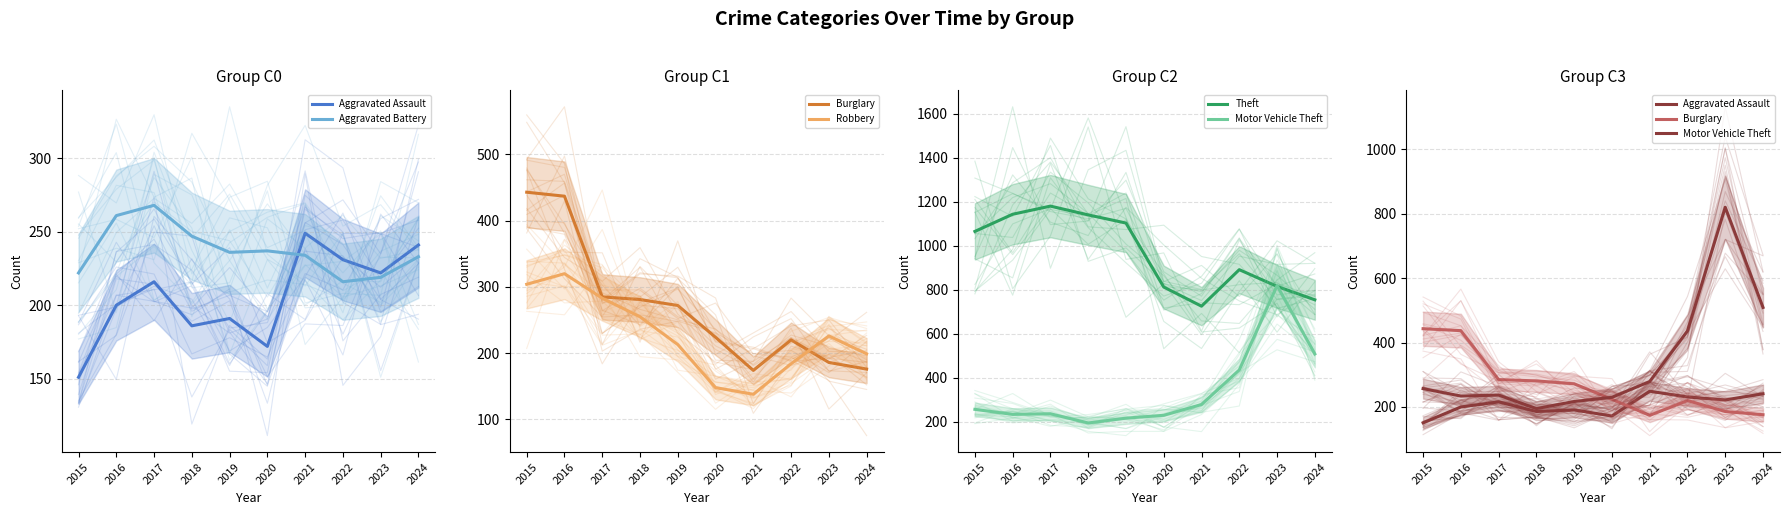

How many interior local peaks does the Aggravated Battery series have?

2